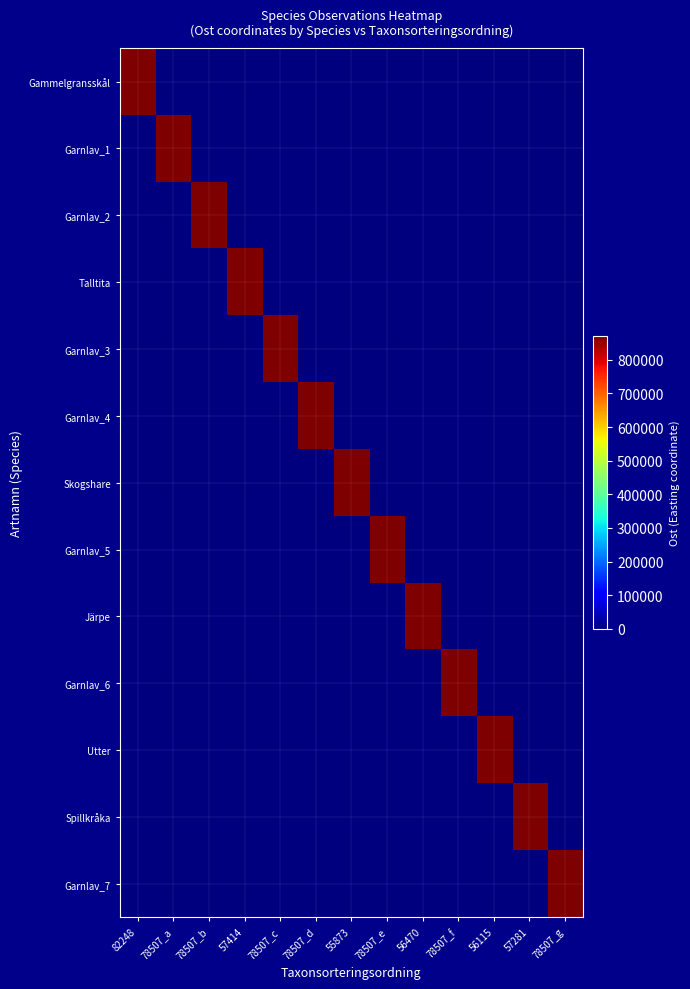

What is the difference between the highest and lowest values at 56470?

869292